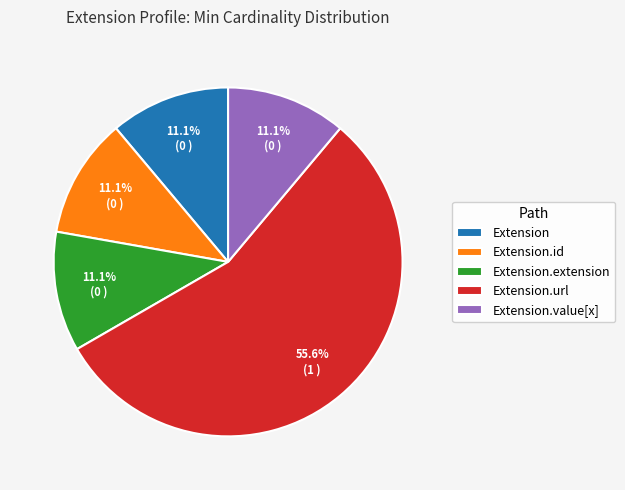

Which has a higher value, Extension.url or Extension.id?

Extension.url